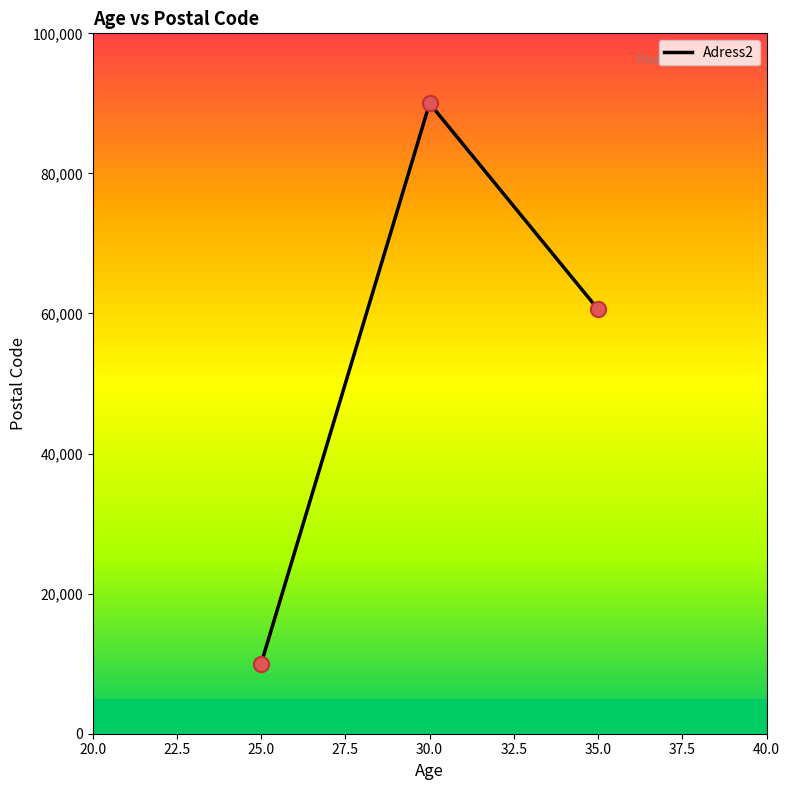

What is the change in value from 25.0 to 30.0?

+80000